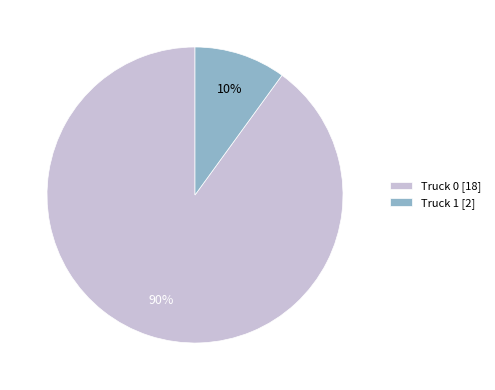

To the nearest percent, what is the combined percentage of Truck 0 and Truck 1?

100%